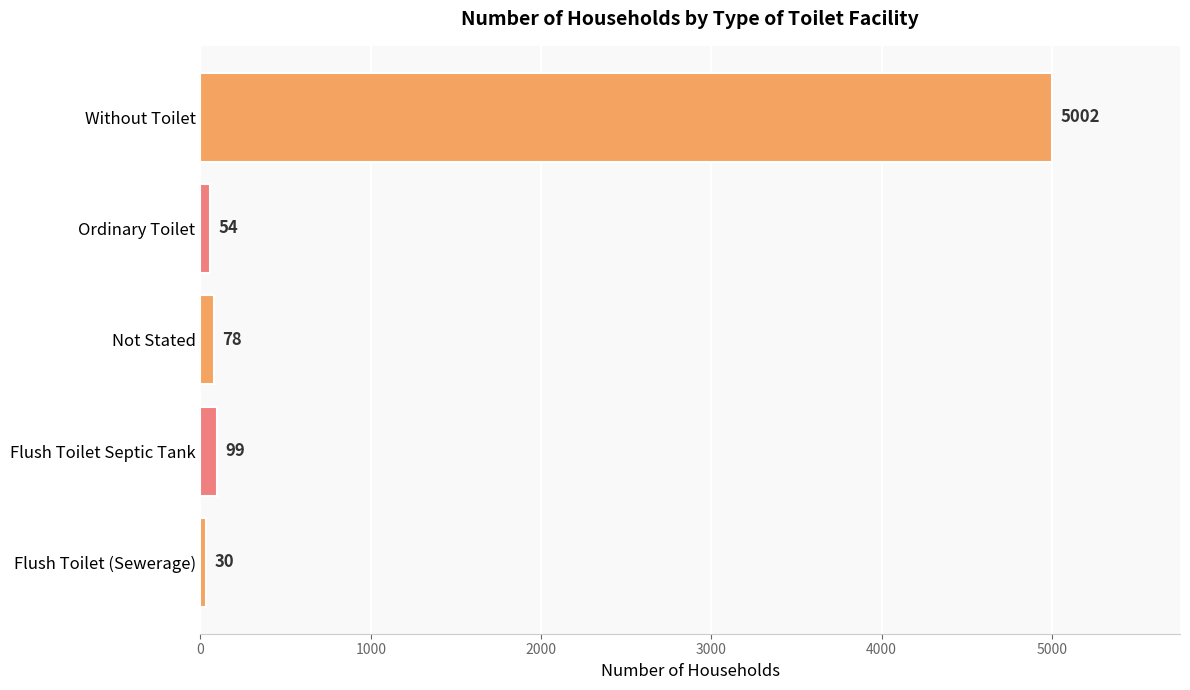

At which label is the value closest to 2516?

Flush Toilet Septic Tank